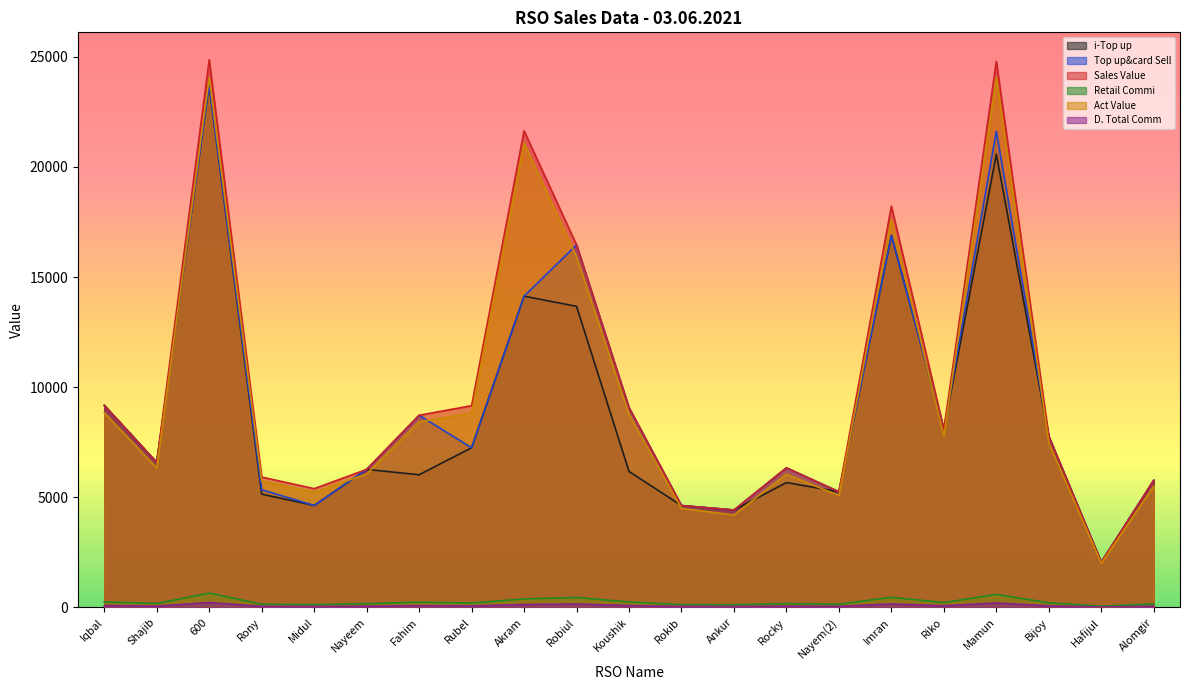

True or false: D. Total Comm and Top up&card Sell cross at least once.

False